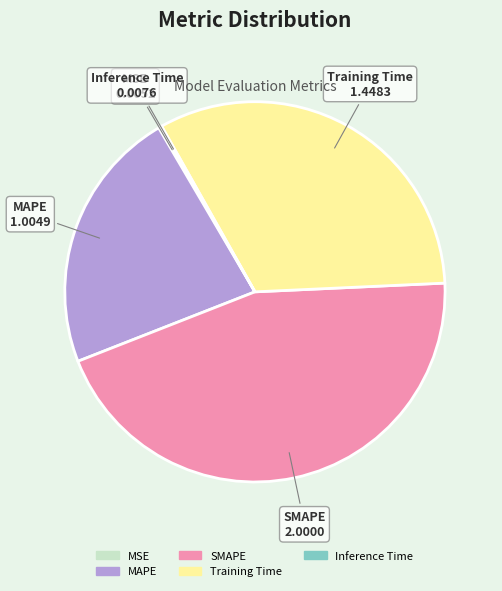

True or false: SMAPE accounts for 45% of the total.

True